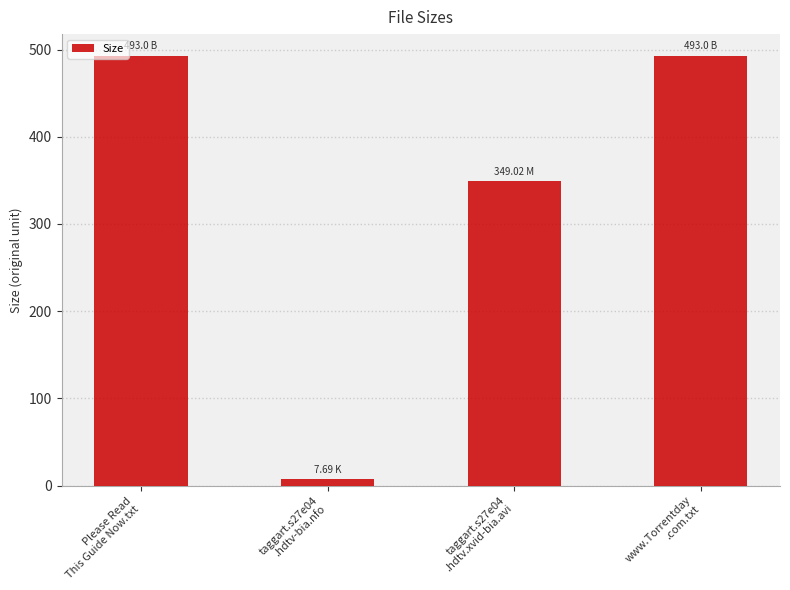

What is the sum of the values at taggart.s27e04
.hdtv.xvid-bia.avi and taggart.s27e04
.hdtv-bia.nfo?

356.7